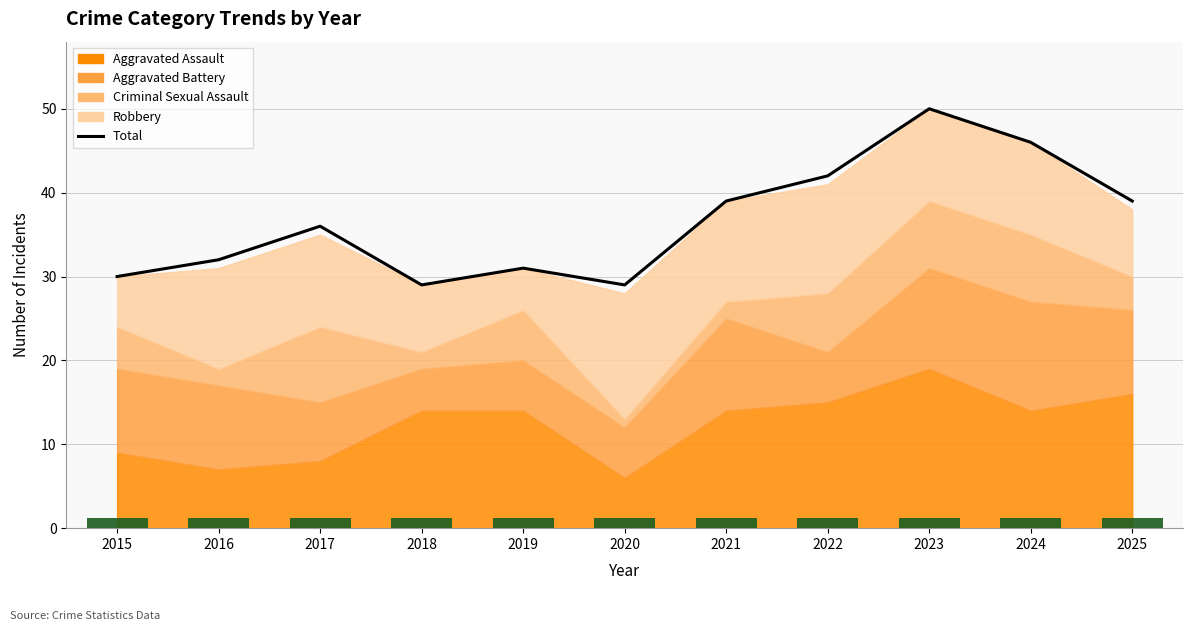

Where does the data first go above 36?

2021